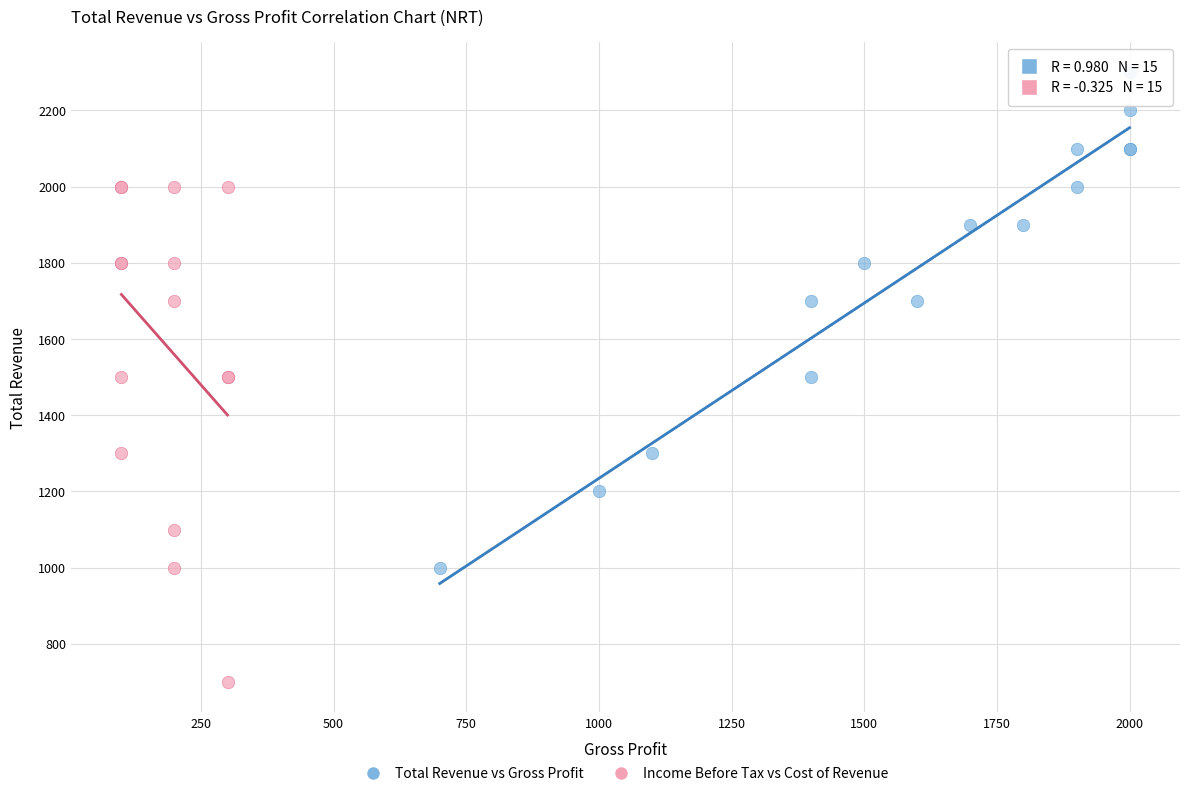

Which series reaches the maximum Y coordinate?

Total Revenue vs Gross Profit